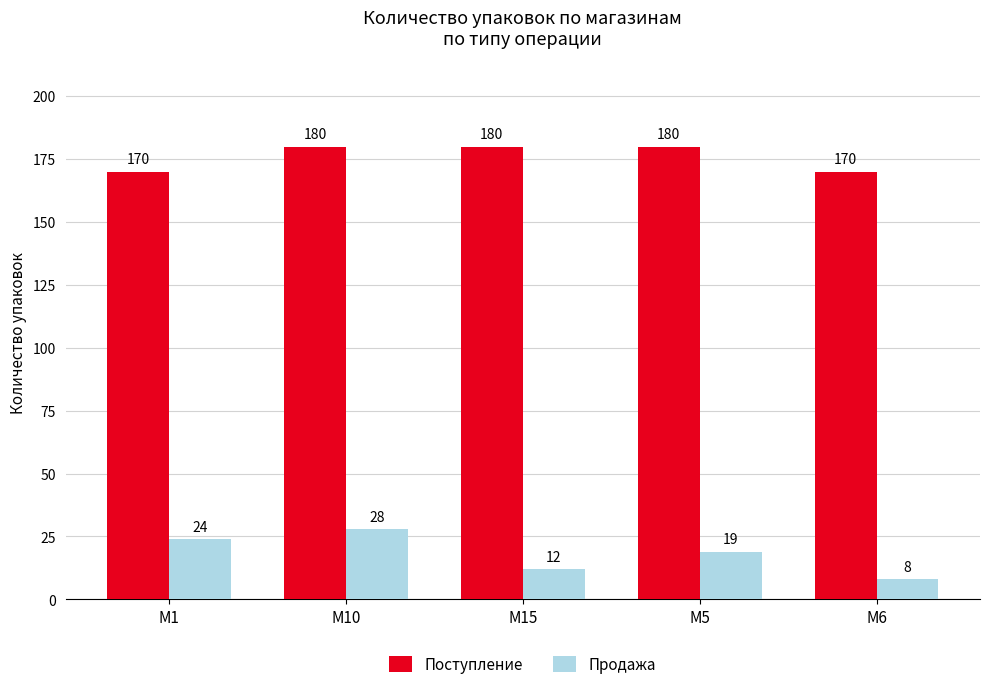

Count the Продажа values in the range 12 to 24.

3